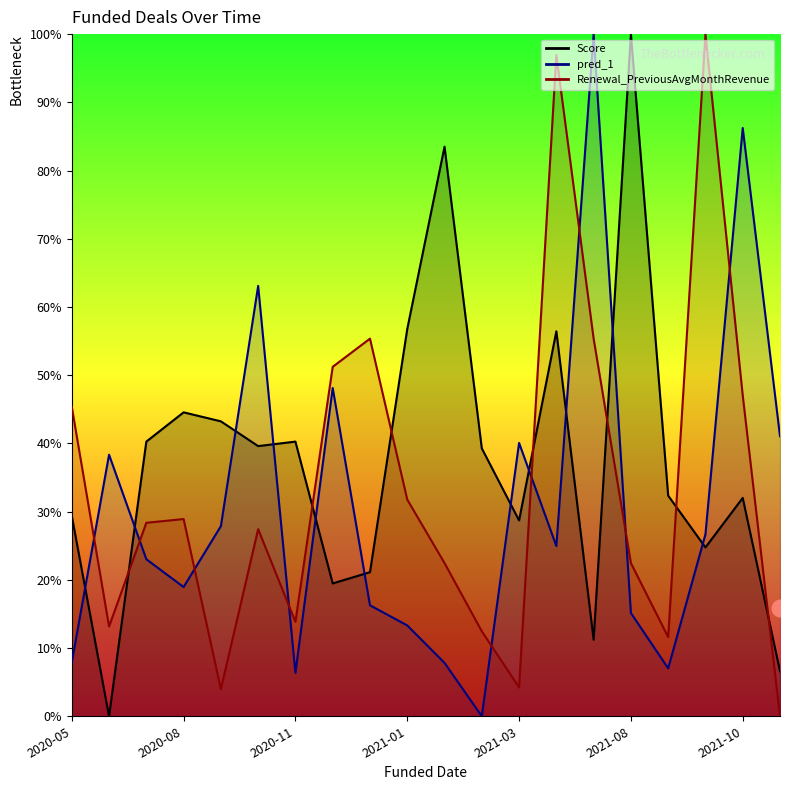

At which label is Score closest to 50?

2020-08